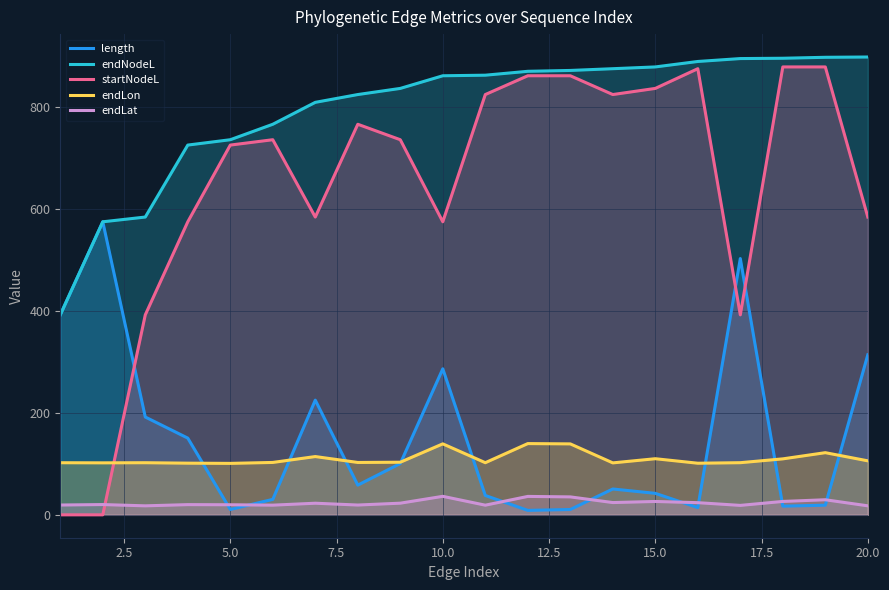

What are all the series names shown in the legend?

length, endNodeL, startNodeL, endLon, endLat